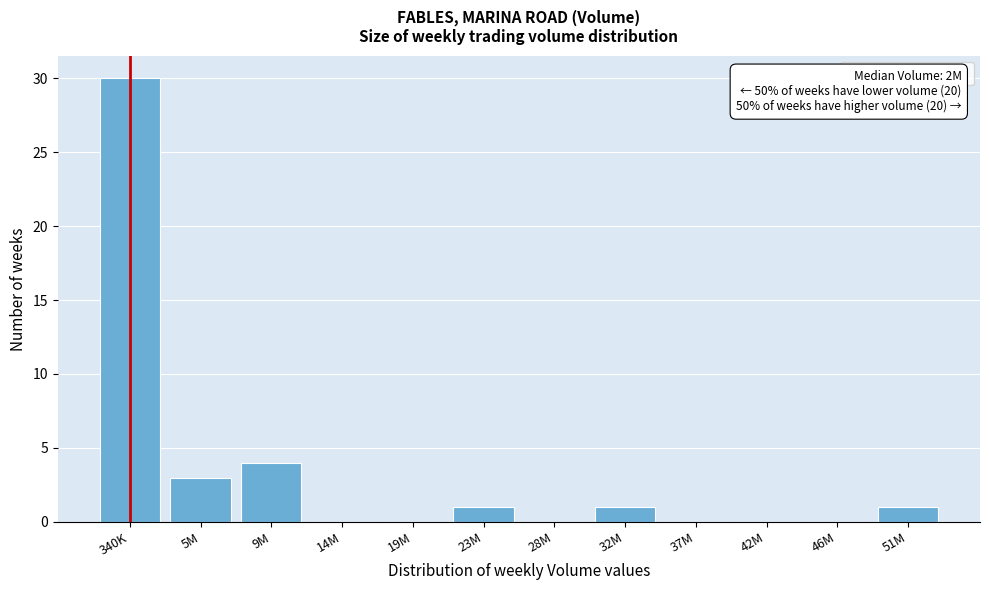

Reading left to right, what are all the values shown in this chart?

340K=30	5M=3	9M=4	14M=0	19M=0	23M=1	28M=0	32M=1	37M=0	42M=0	46M=0	51M=1